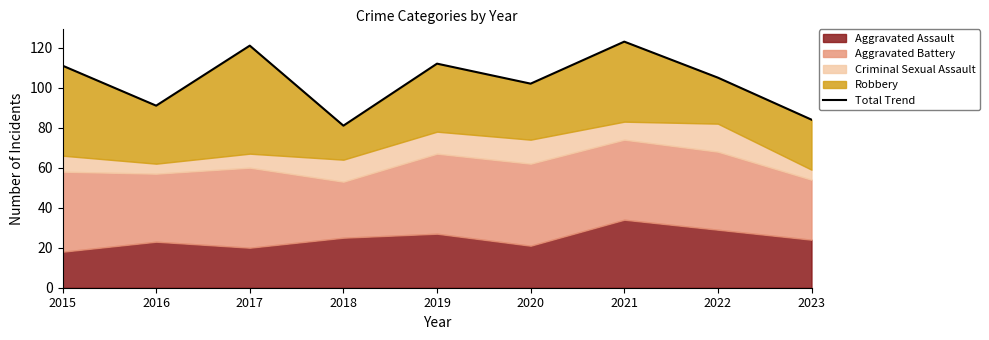

What is the change in value from 2015 to 2019?

+1